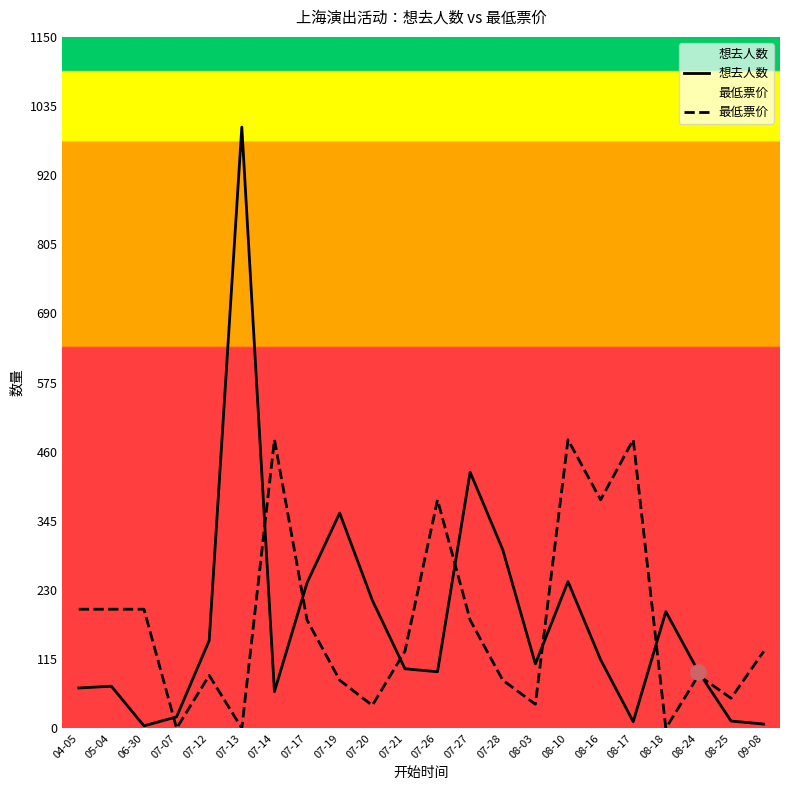

What are all the series names shown in the legend?

想去人数, 最低票价